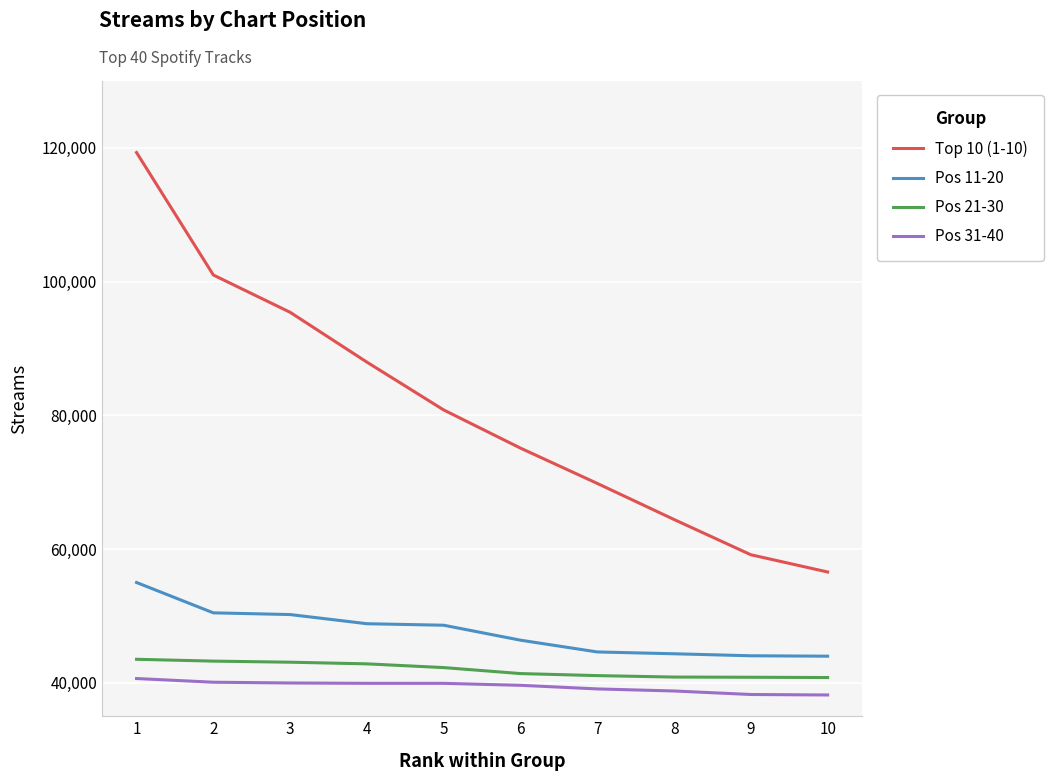

What is the total value across all series at 10?

179528